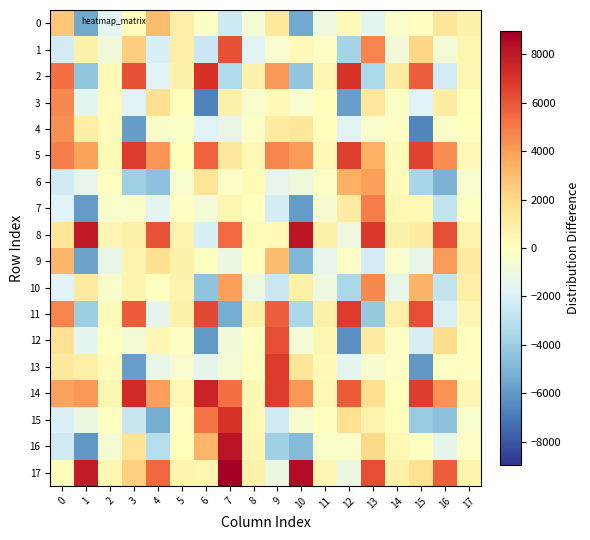

Which series has the largest range (max minus min)?

16